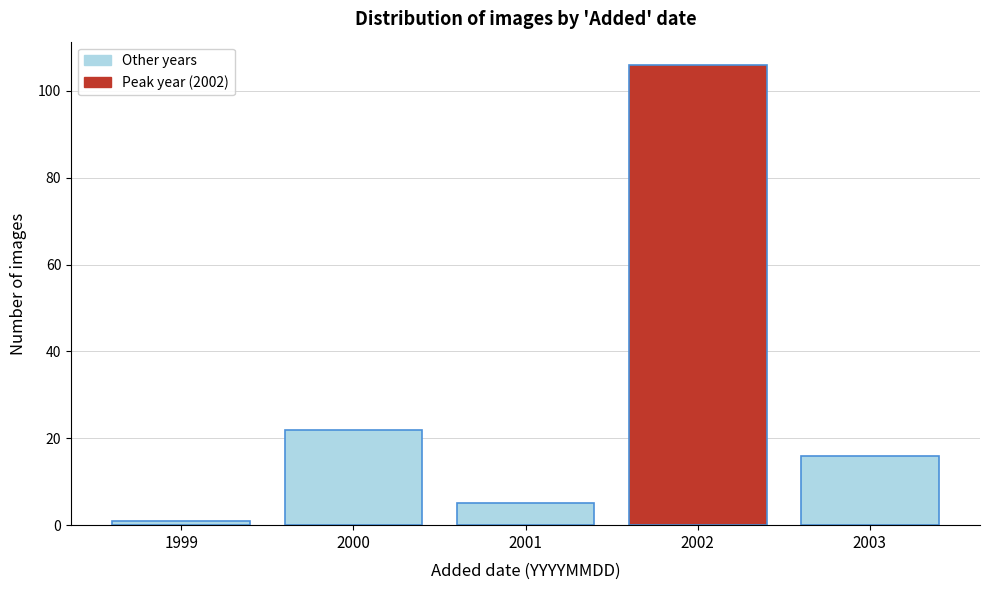

Reading right to left, transcribe all the data shown in this chart.

2003=16	2002=106	2001=5	2000=22	1999=1